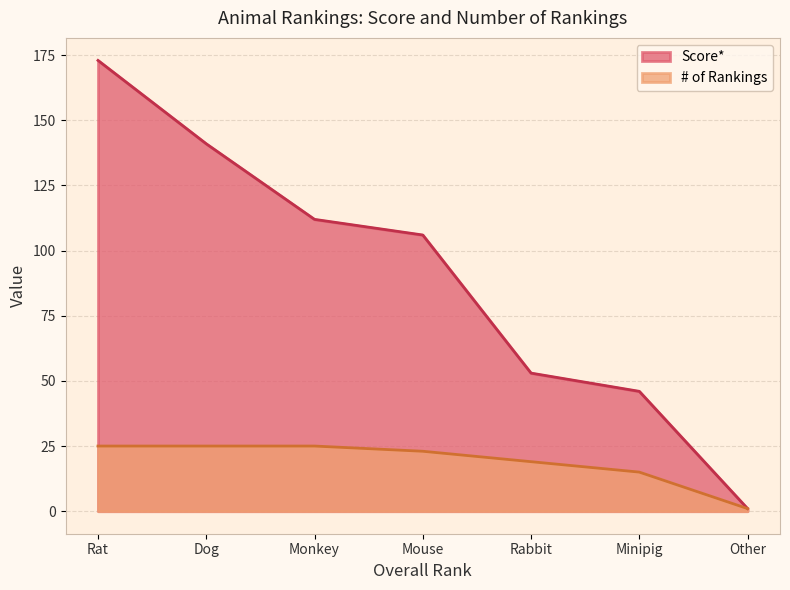

Does the chart have visible grid lines?

Yes